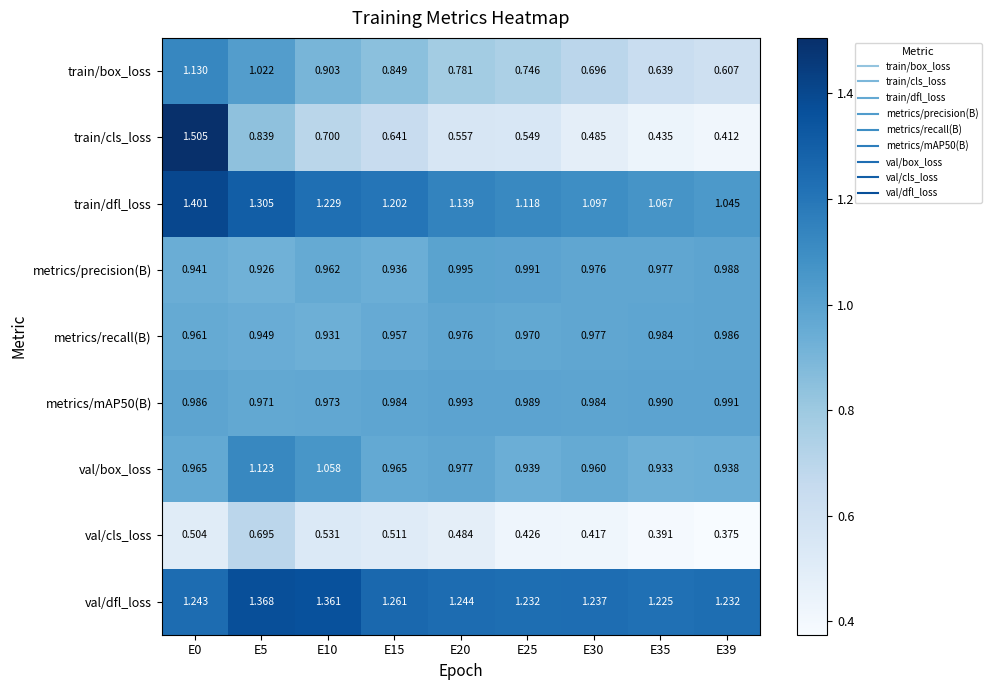

Between E15 and E39, which series saw the biggest shift?

train/box_loss